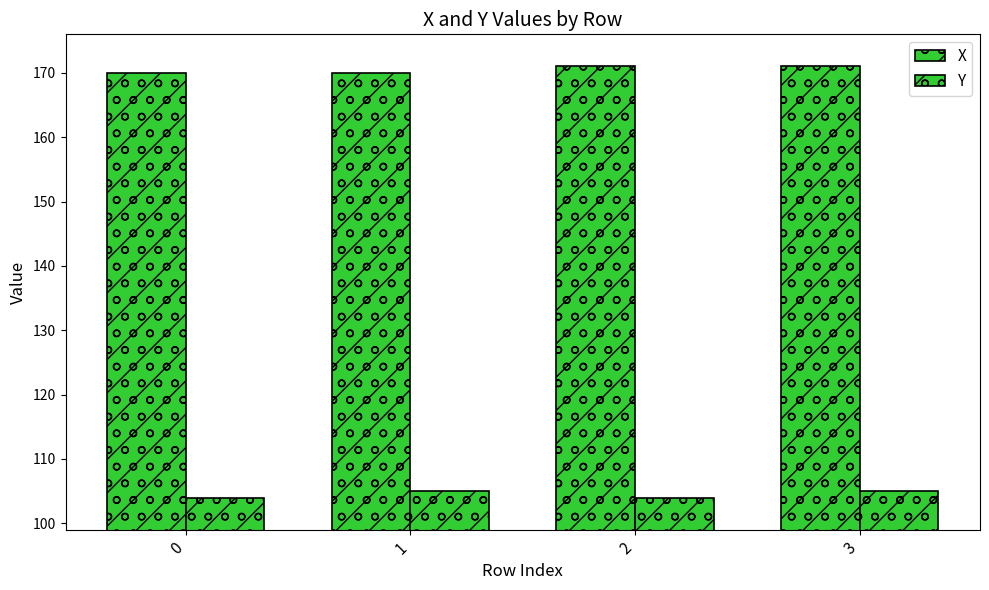

At which category is the sum across all series the highest?

3